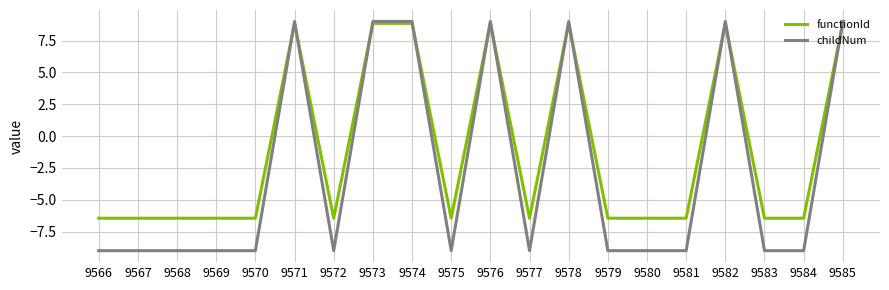

Which series has the widest spread of values?

childNum